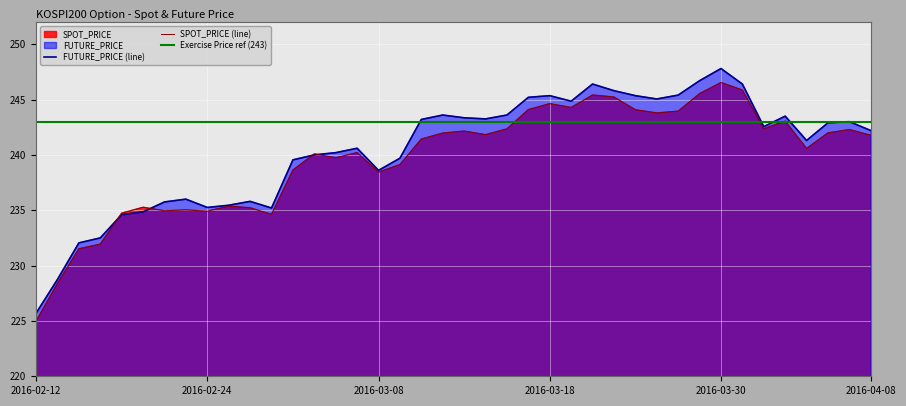

Reading left to right, extract all data points from this chart.

SPOT_PRICE: 2016-02-12=225.0	2016-02-15=228.4	2016-02-16=231.5	2016-02-17=231.9	2016-02-18=234.7	2016-02-19=235.3	2016-02-22=234.9	2016-02-23=235.0	2016-02-24=234.9	2016-02-25=235.4	2016-02-26=235.2	2016-02-29=234.6	2016-03-02=238.6	2016-03-03=240.1	2016-03-04=239.7	2016-03-07=240.2	2016-03-08=238.4	2016-03-09=239.1	2016-03-10=241.4	2016-03-11=242.0	2016-03-14=242.2	2016-03-15=241.8	2016-03-16=242.3	2016-03-17=244.1	2016-03-18=244.6	2016-03-21=244.3	2016-03-22=245.4	2016-03-23=245.2	2016-03-24=244.1	2016-03-25=243.8	2016-03-28=243.9	2016-03-29=245.5	2016-03-30=246.5	2016-03-31=245.9	2016-04-01=242.4	2016-04-04=243.1	2016-04-05=240.6	2016-04-06=242.0	2016-04-07=242.3	2016-04-08=241.8
FUTURE_PRICE: 2016-02-12=225.7	2016-02-15=228.8	2016-02-16=232.1	2016-02-17=232.5	2016-02-18=234.6	2016-02-19=234.8	2016-02-22=235.8	2016-02-23=236.0	2016-02-24=235.2	2016-02-25=235.4	2016-02-26=235.8	2016-02-29=235.2	2016-03-02=239.6	2016-03-03=240.0	2016-03-04=240.2	2016-03-07=240.6	2016-03-08=238.6	2016-03-09=239.7	2016-03-10=243.2	2016-03-11=243.6	2016-03-14=243.3	2016-03-15=243.2	2016-03-16=243.6	2016-03-17=245.2	2016-03-18=245.3	2016-03-21=244.8	2016-03-22=246.4	2016-03-23=245.8	2016-03-24=245.3	2016-03-25=245.1	2016-03-28=245.4	2016-03-29=246.7	2016-03-30=247.8	2016-03-31=246.4	2016-04-01=242.6	2016-04-04=243.5	2016-04-05=241.3	2016-04-06=242.9	2016-04-07=243.0	2016-04-08=242.2